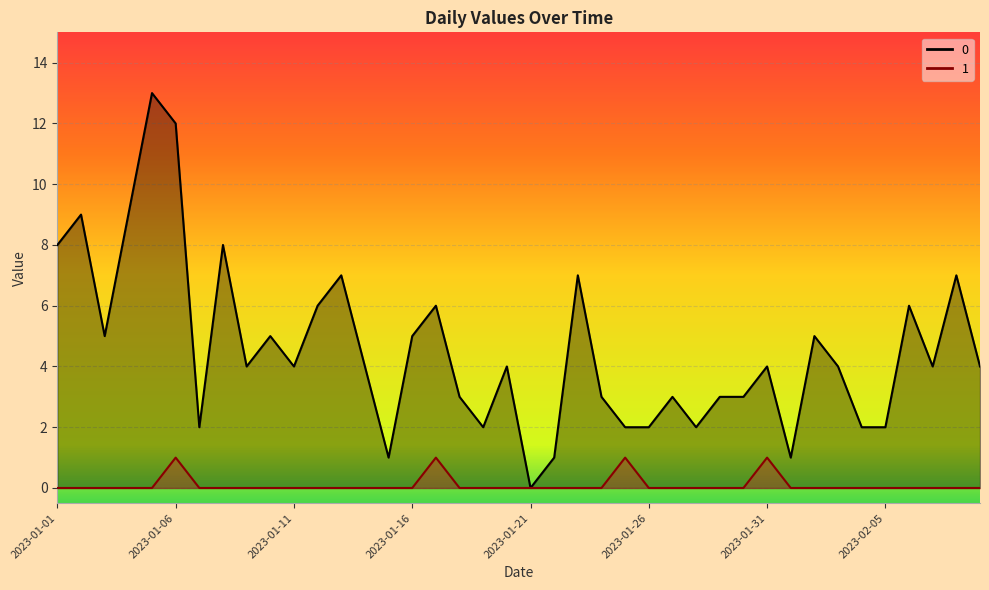

True or false: 1 and 0 cross at least once.

False